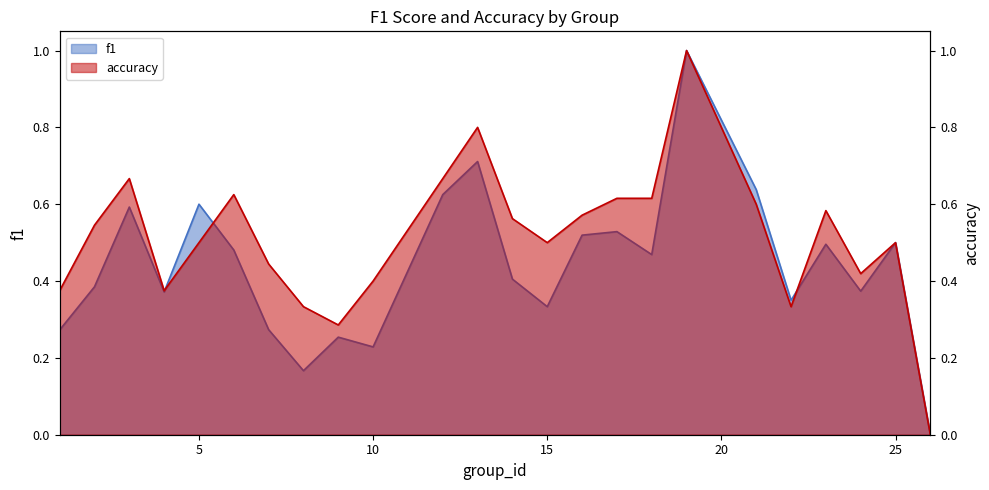

What is the total value across all series at 9?

0.5